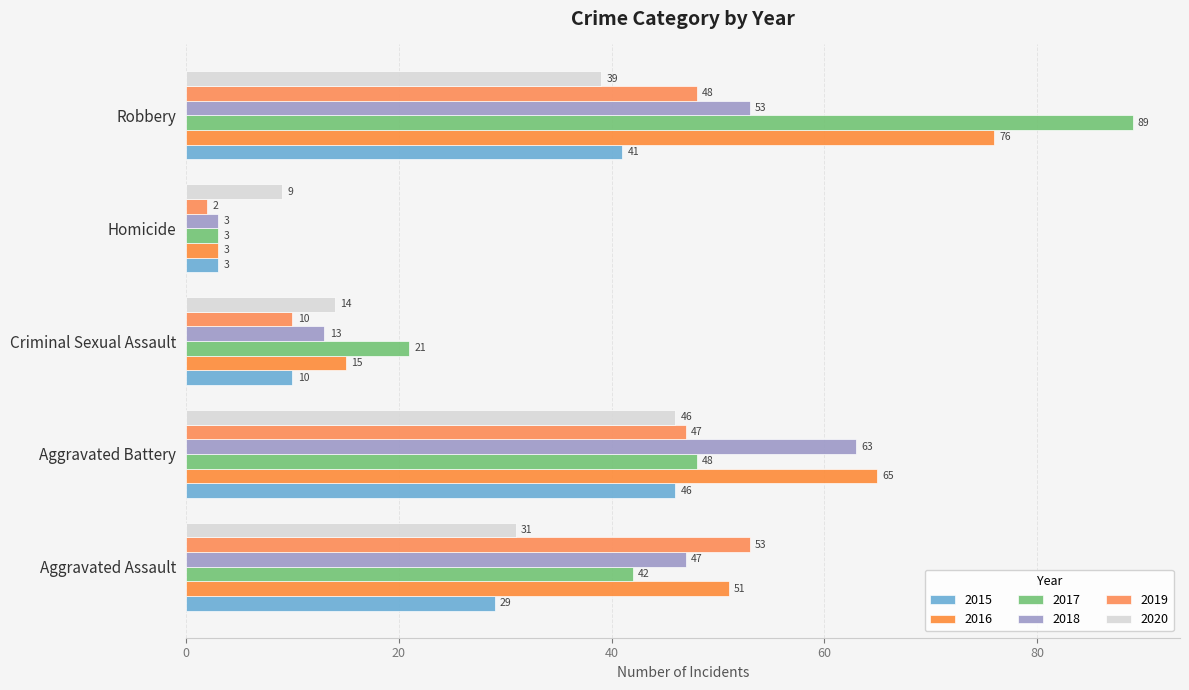

List the labels in order of 2015 value, largest first.

Aggravated Battery, Robbery, Aggravated Assault, Criminal Sexual Assault, Homicide